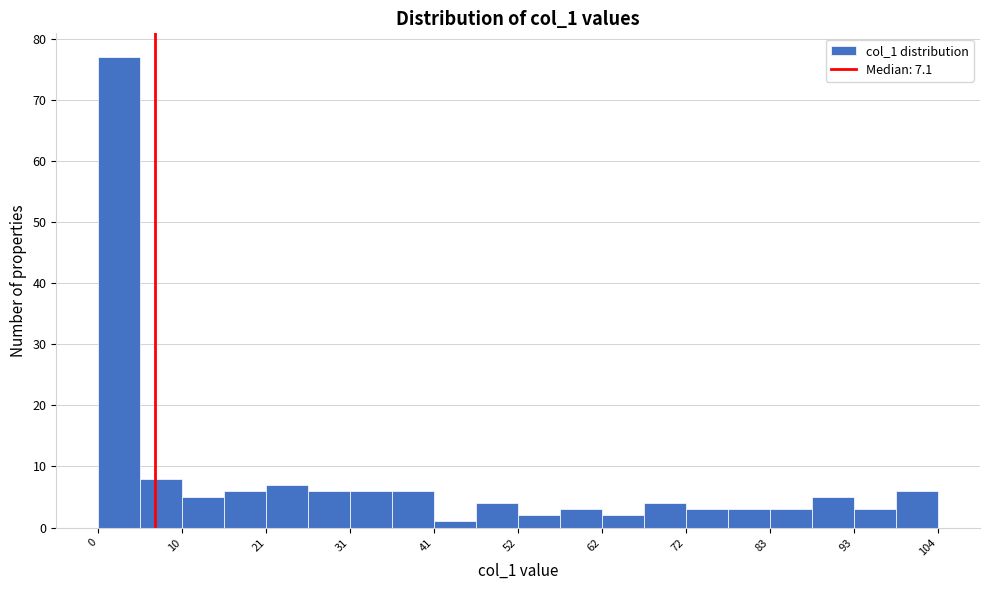

Around what value on the x-axis is the tallest bar? Give the approximate position of its centre, as read against the axis.

2